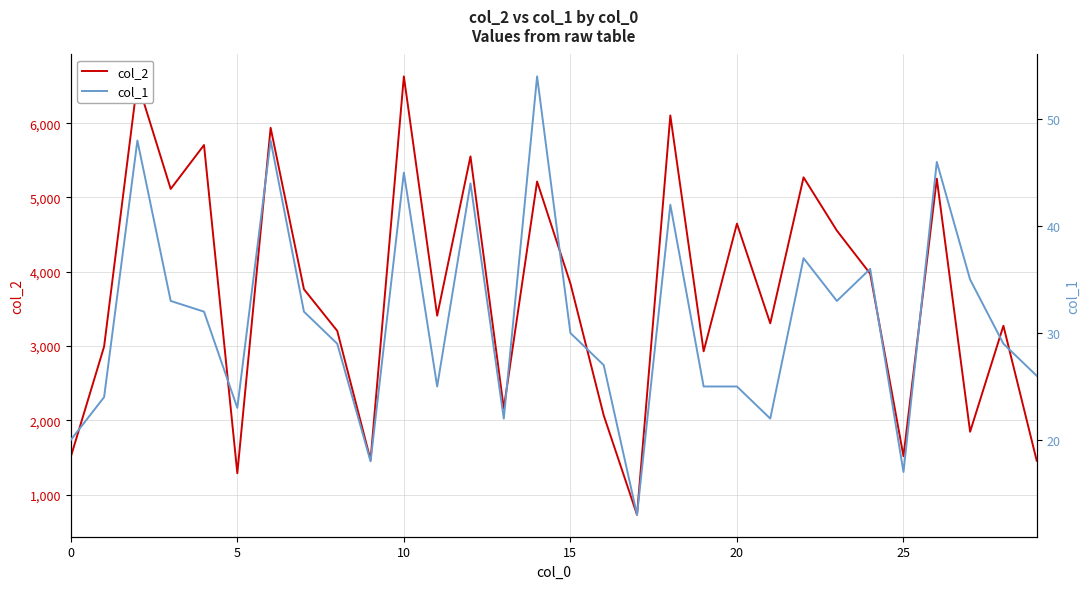

What is the average value of the col_2 series?

3709